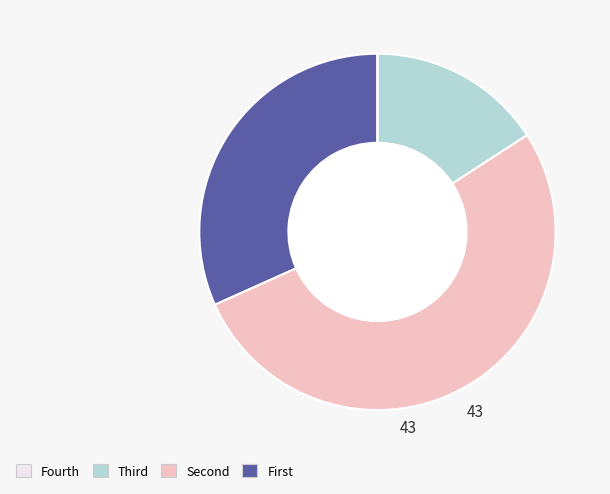

Is there any slice that represents more than half of the pie?

Yes